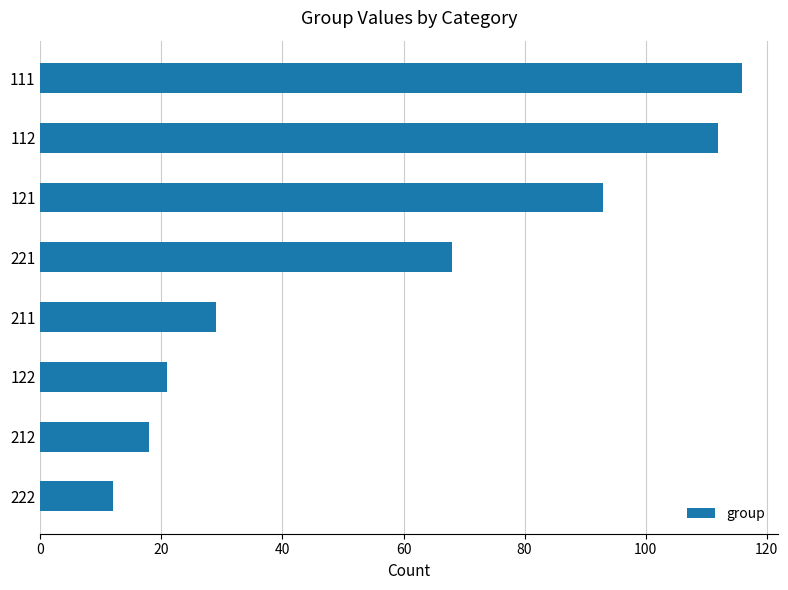

Rank the categories by value from highest to lowest.

111, 112, 121, 221, 211, 122, 212, 222